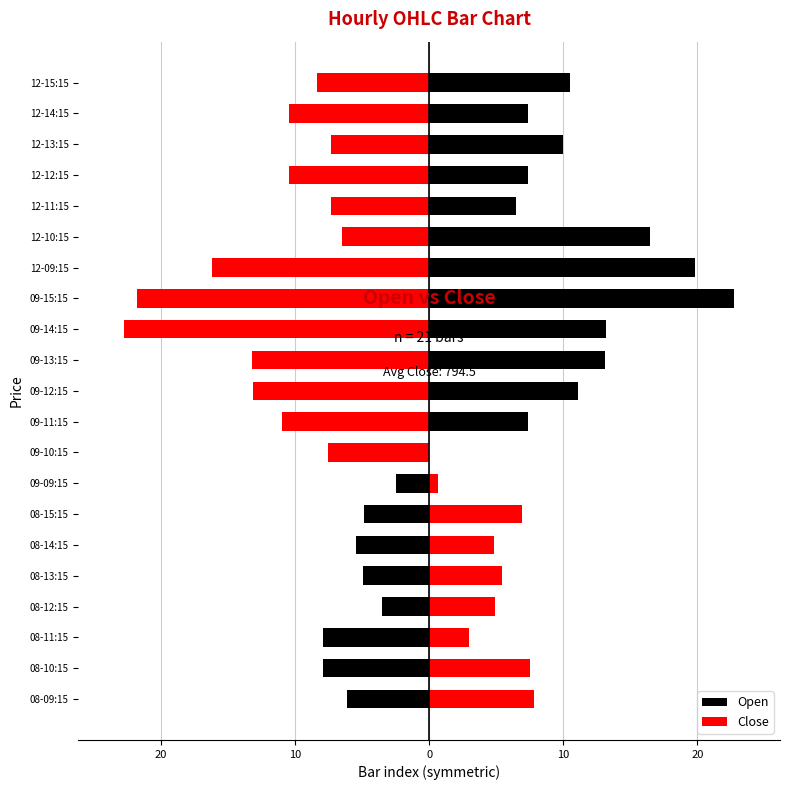

How many groups of bars are there?

21